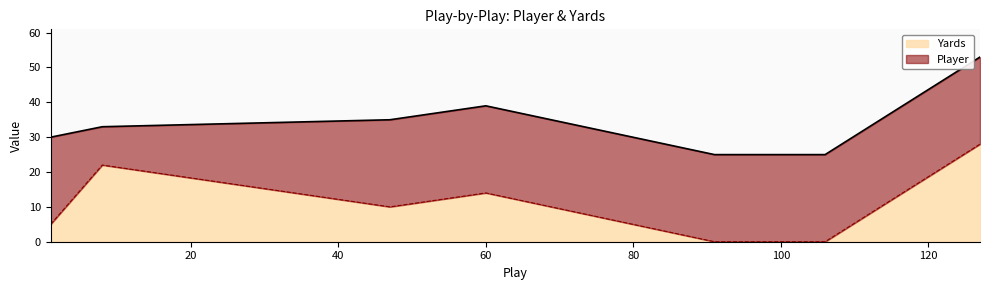

List the labels in order of value, largest first.

127, 8, 60, 47, 1, 91, 106